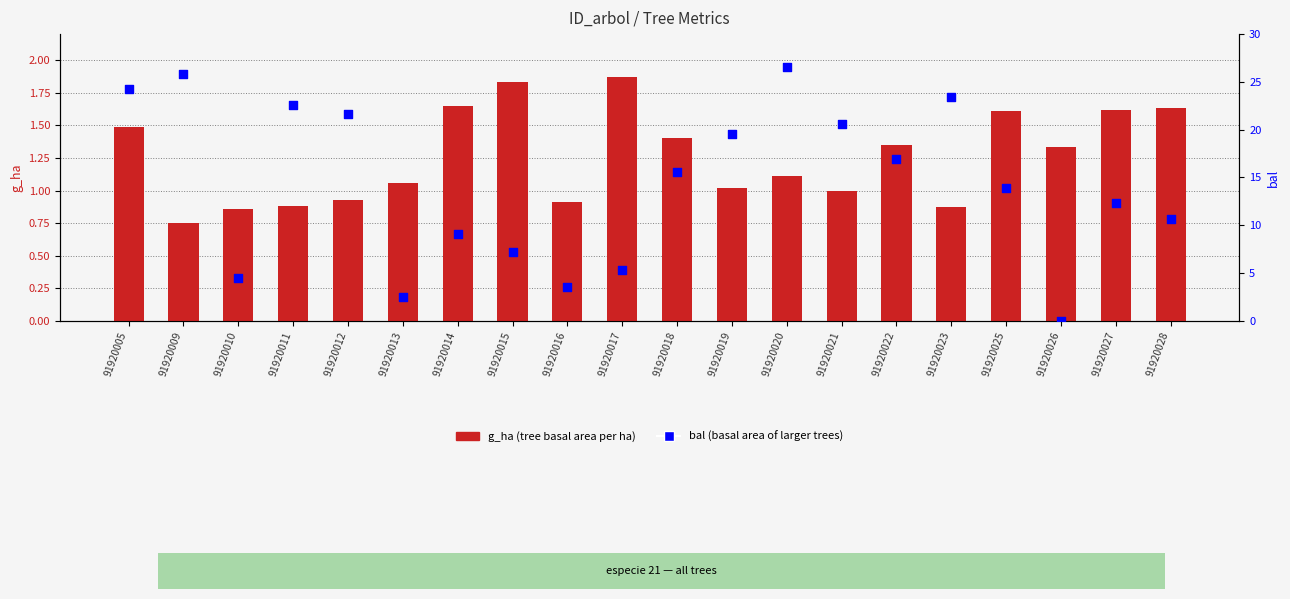

At how many categories does at least one series exceed 24?

3